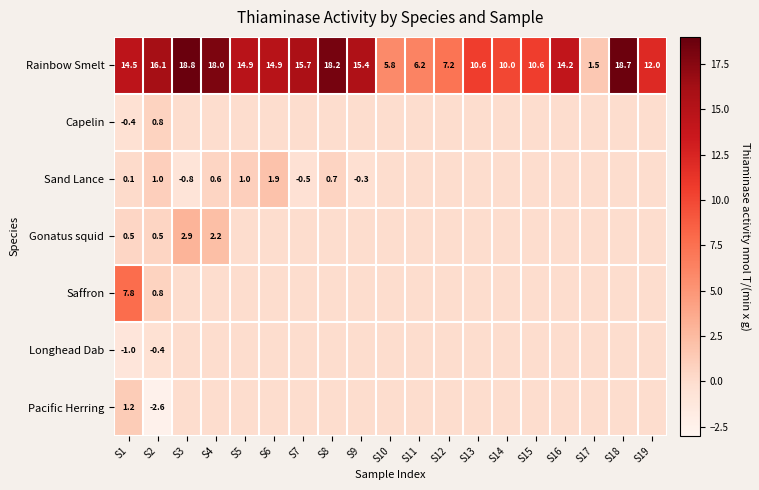

True or false: Pacific Herring has a value of -0.6 at S2.

False